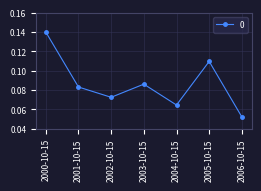

The chart shows a value of 0.2 at 2005-10-15. True or false?

False